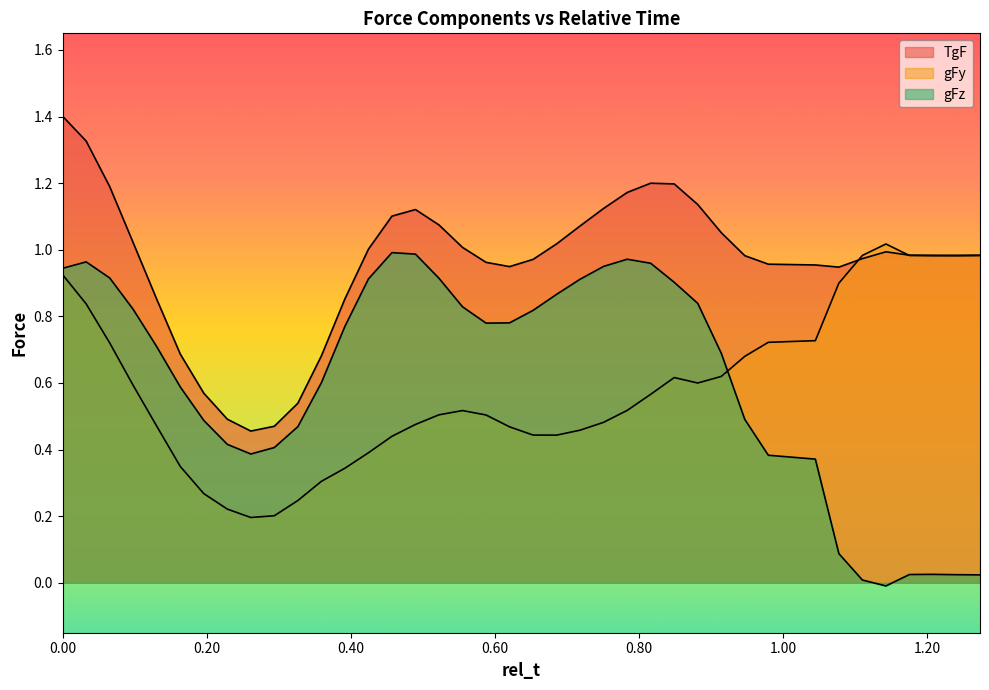

Which has a higher value, 0.7183673469387756 or 1.110204081632653?

0.7183673469387756